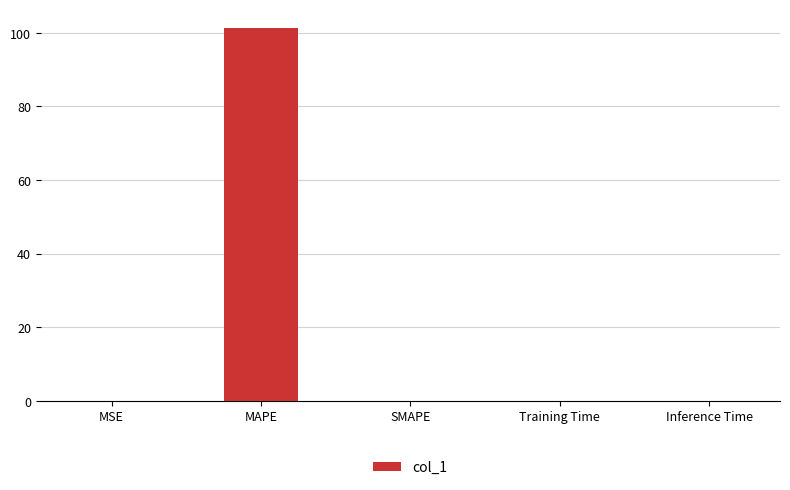

Are the bars horizontal?

No